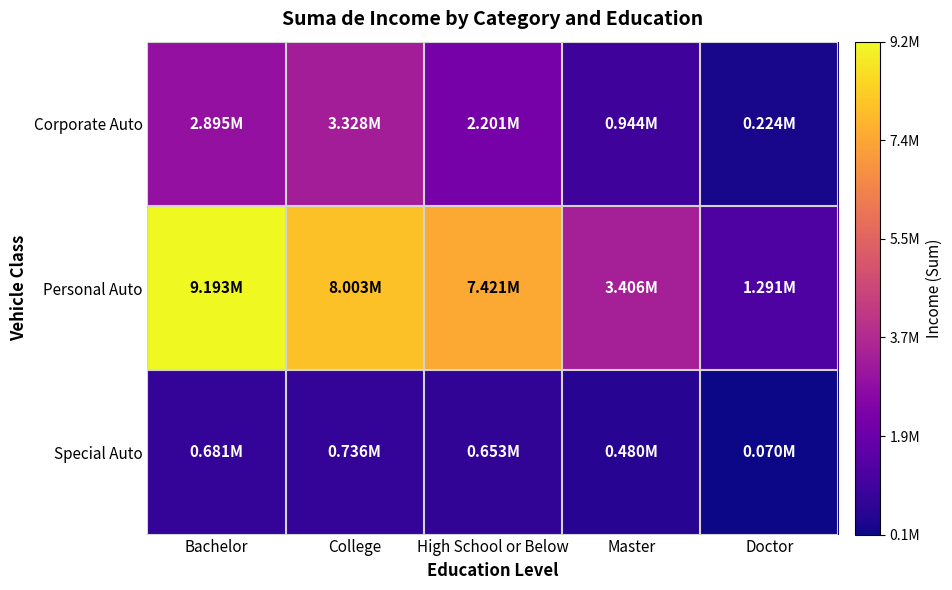

Reading left to right, transcribe all the data shown in this chart.

Corporate Auto: Bachelor=2895492	College=3328157	High School or Below=2200699	Master=943861	Doctor=223741
Personal Auto: Bachelor=9192757	College=8003262	High School or Below=7420797	Master=3405645	Doctor=1290838
Special Auto: Bachelor=680783	College=735504	High School or Below=653021	Master=479985	Doctor=70125